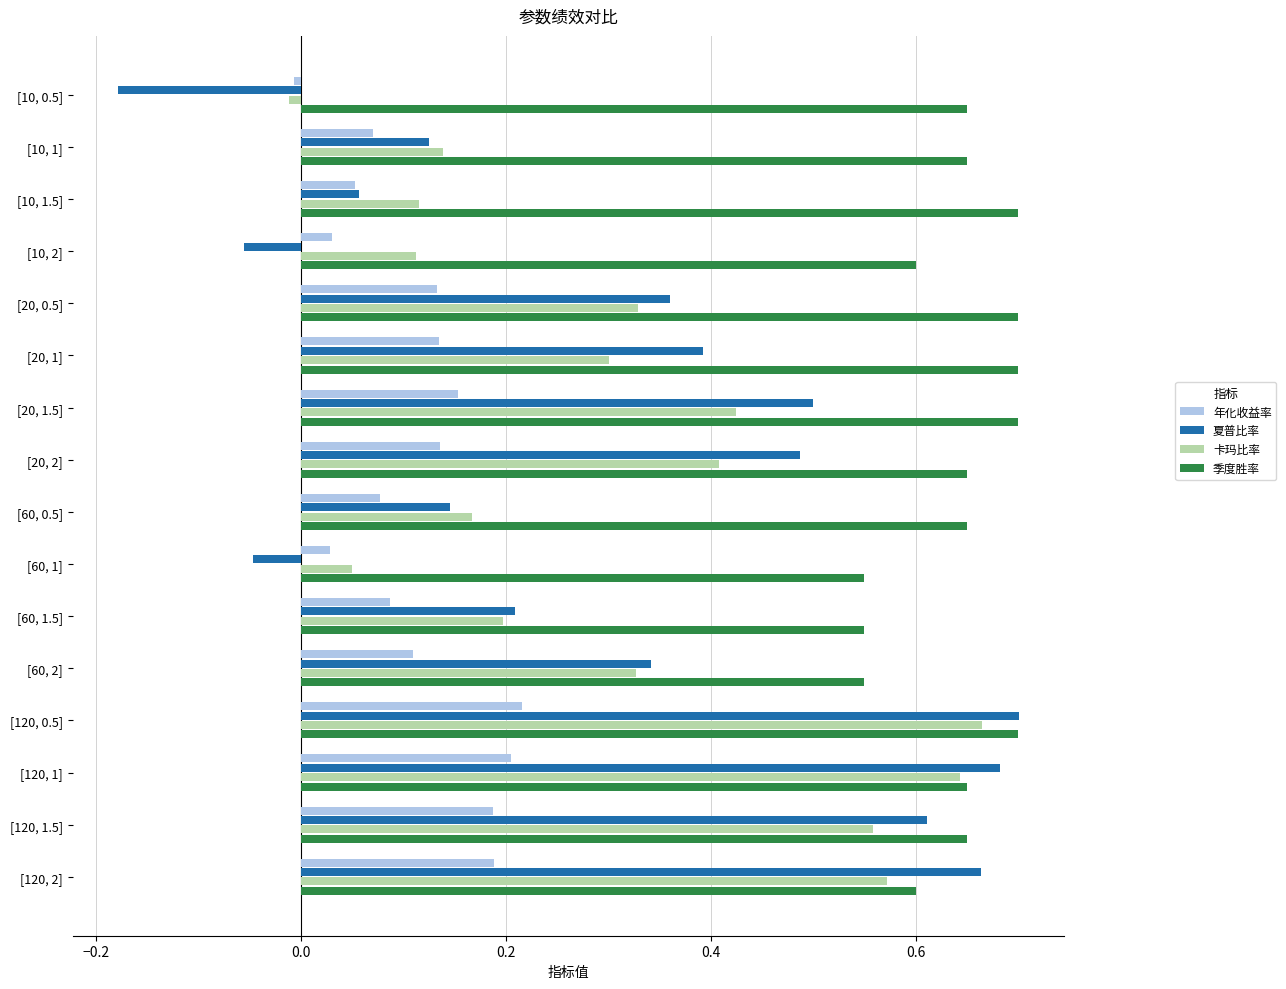

How many data points in 年化收益率 are above 0?

15